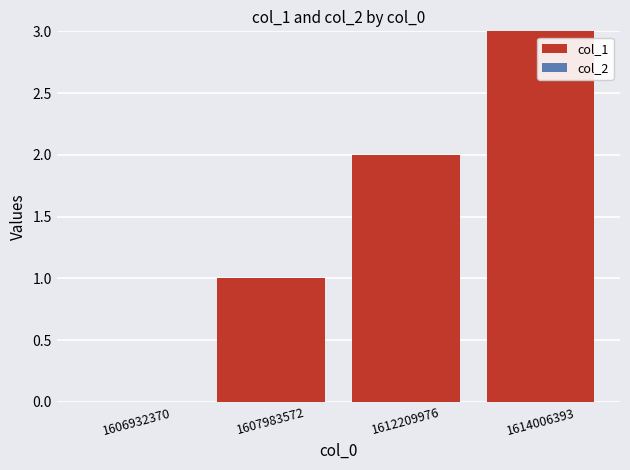

True or false: the data shows 1 at 1606932370.

False